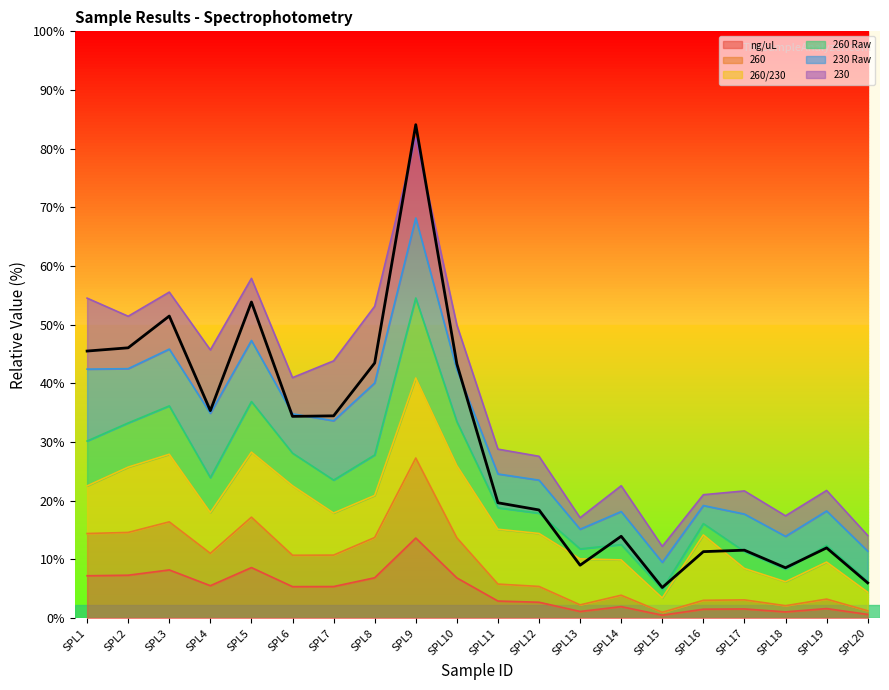

Does the chart display data point markers on the line(s)?

No